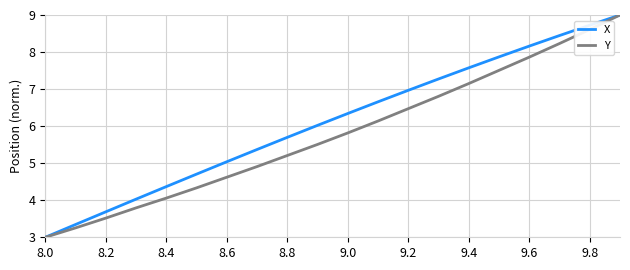

What are all the series names shown in the legend?

X, Y